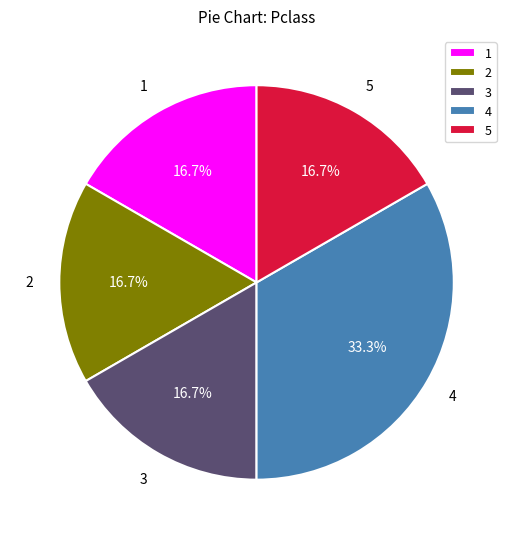

To the nearest percent, what is the difference between the largest and smallest slice percentages?

17%